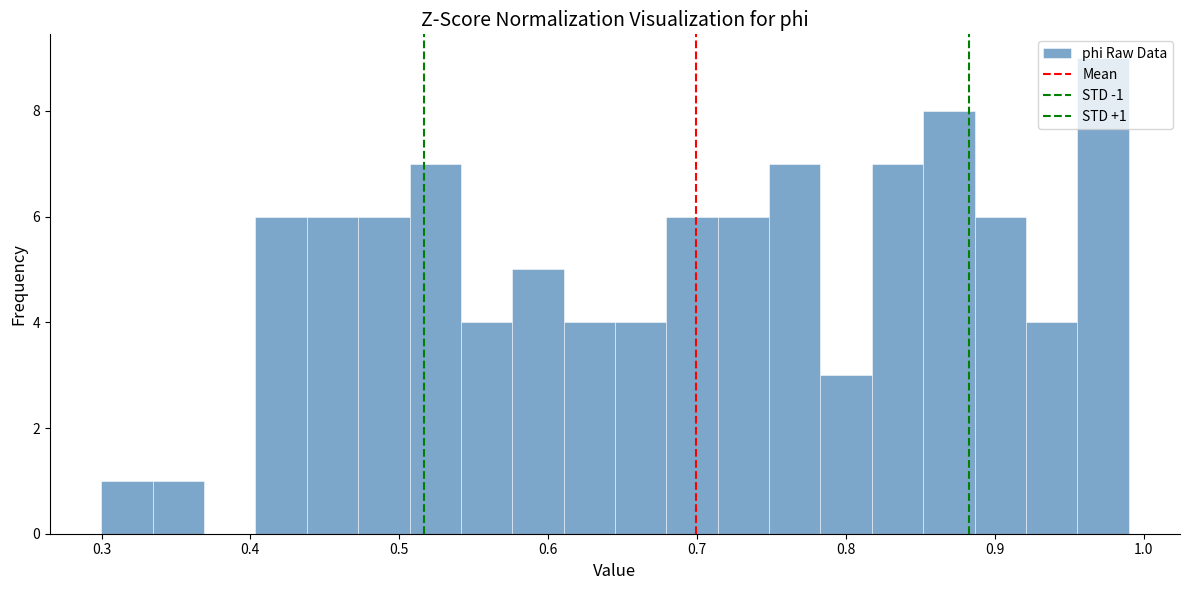

Read against the x-axis, roughly where is the centre of the tallest bar?

0.97